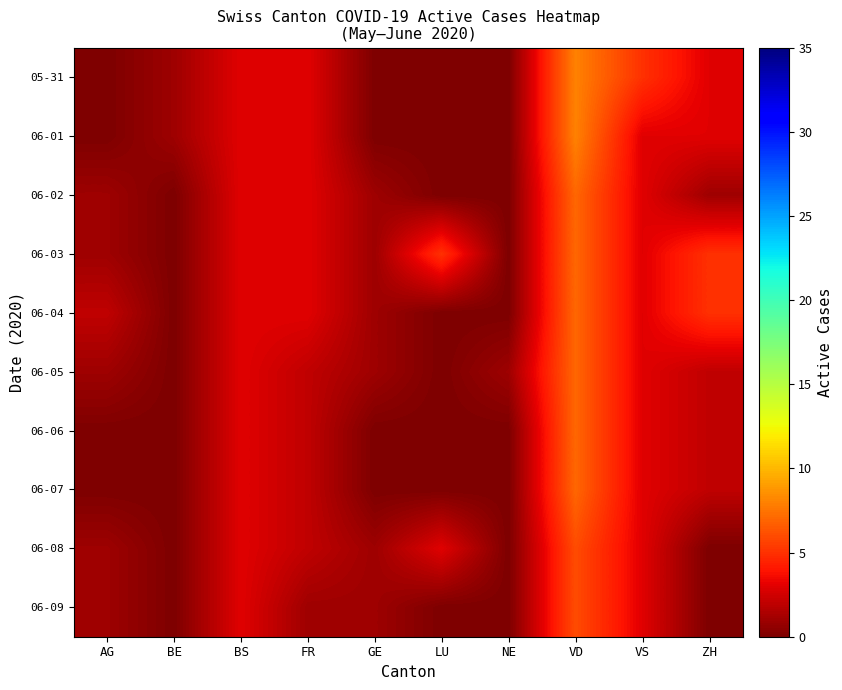

How many distinct data groups are displayed?

10